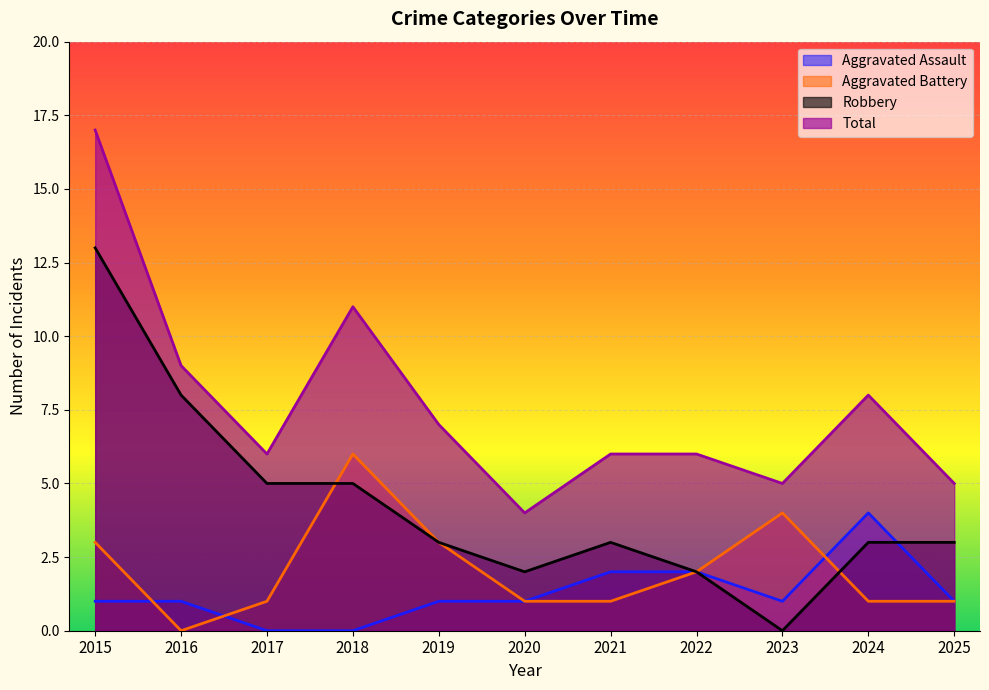

What are all the series names shown in the legend?

Aggravated Assault, Aggravated Battery, Robbery, Total